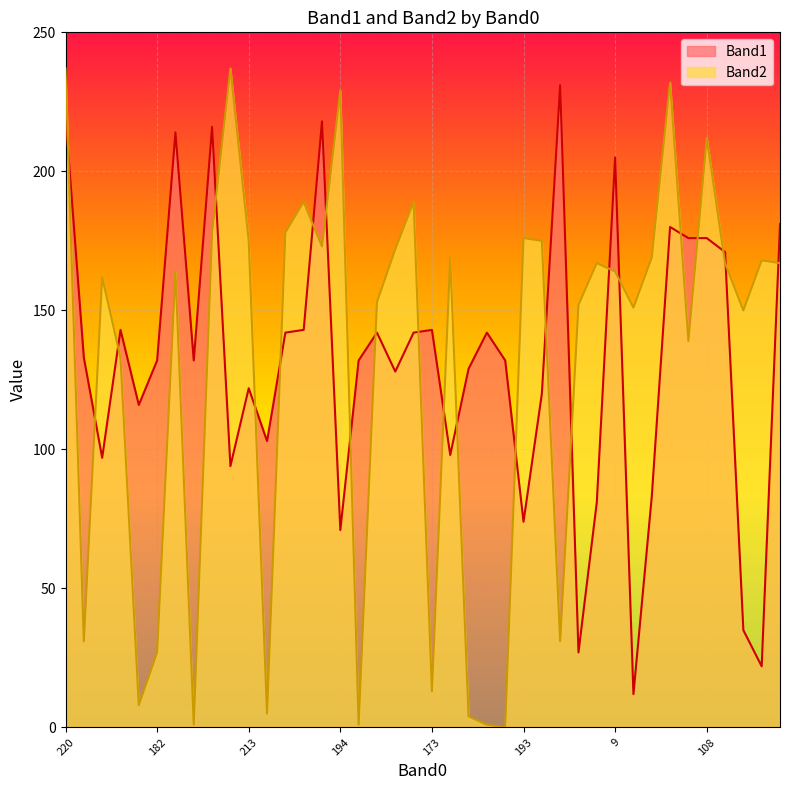

What is the value of the Band1 point at the 27th from the left?

120